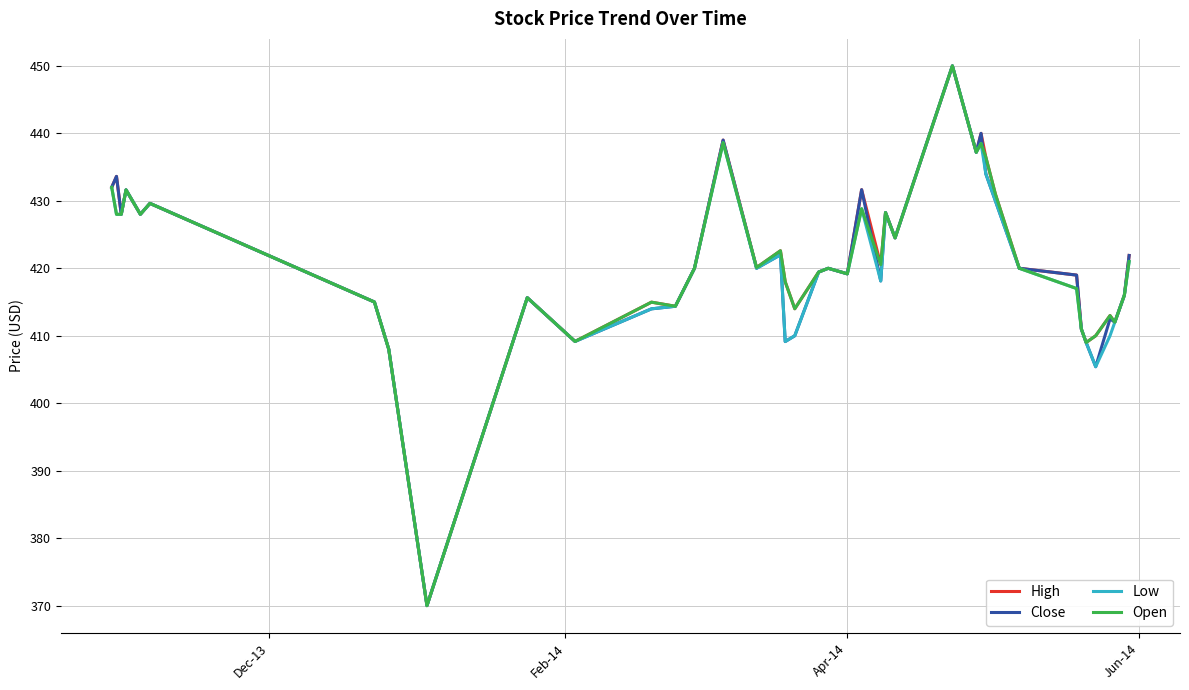

What is the minimum value shown in the chart?

370.0